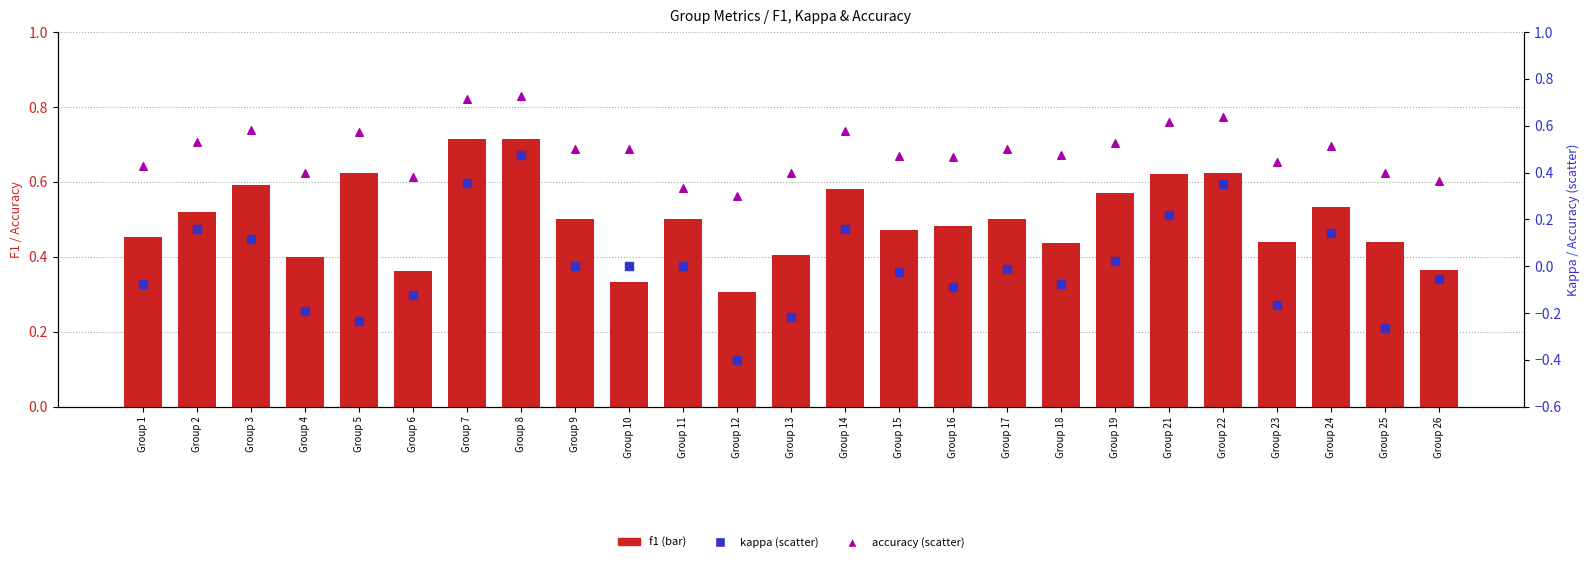

Which series has the largest total across all categories?

f1